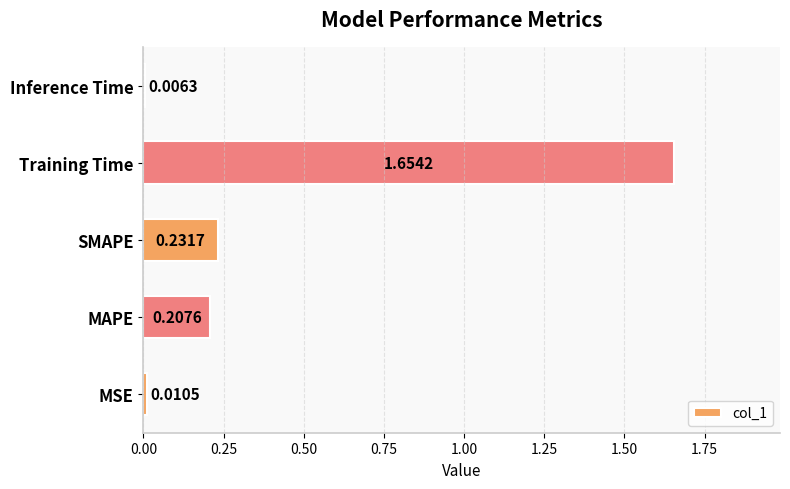

Rank the categories by value from highest to lowest.

Training Time, SMAPE, MAPE, MSE, Inference Time